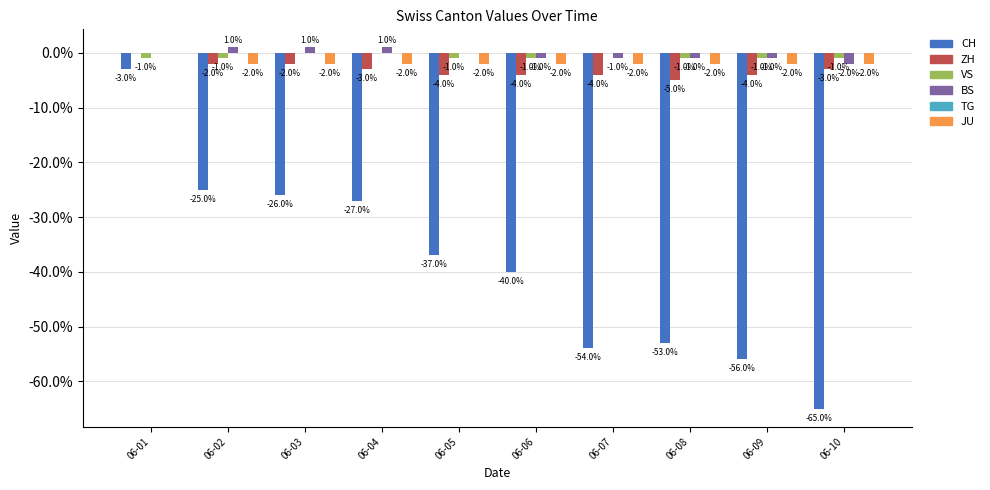

Between 06-04 and 06-10, which series saw the biggest shift?

CH